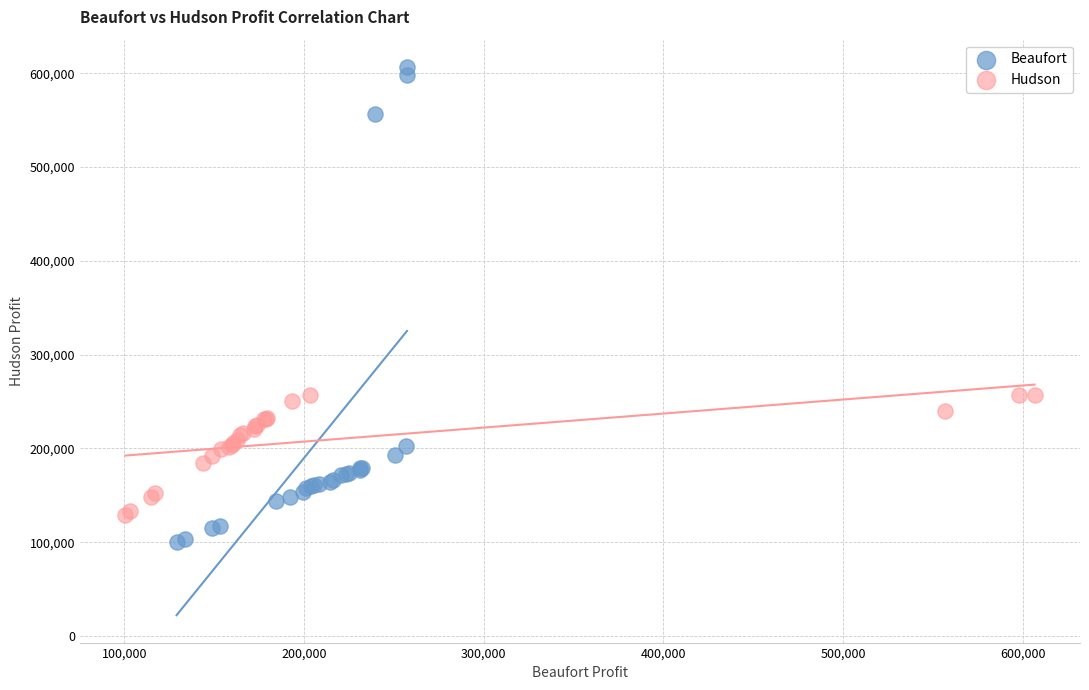

Which series has the widest spread of Y values?

Beaufort